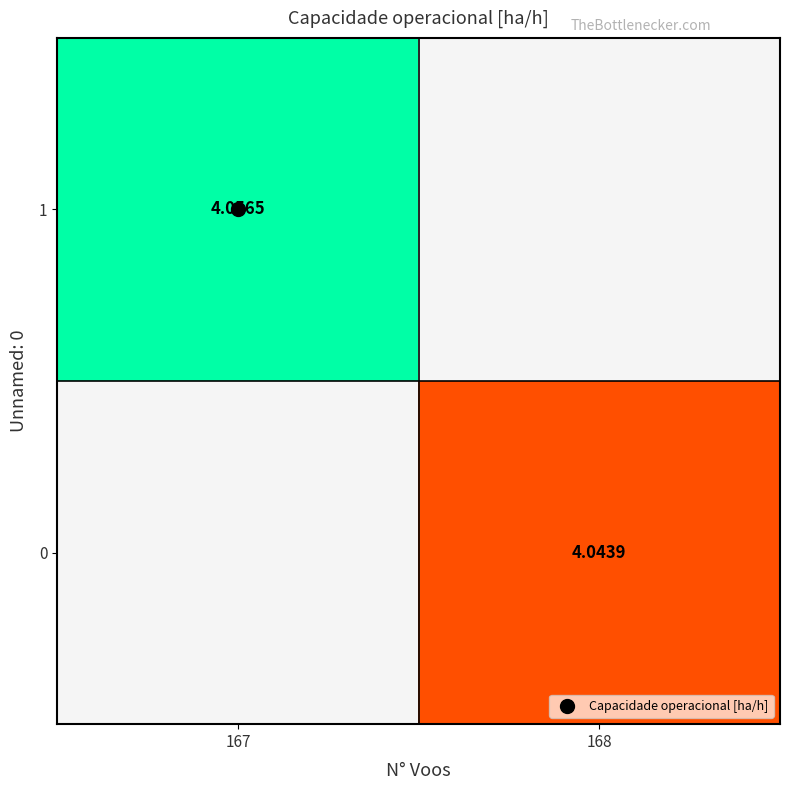

List the series in order of their overall mean, lowest first.

0, 1